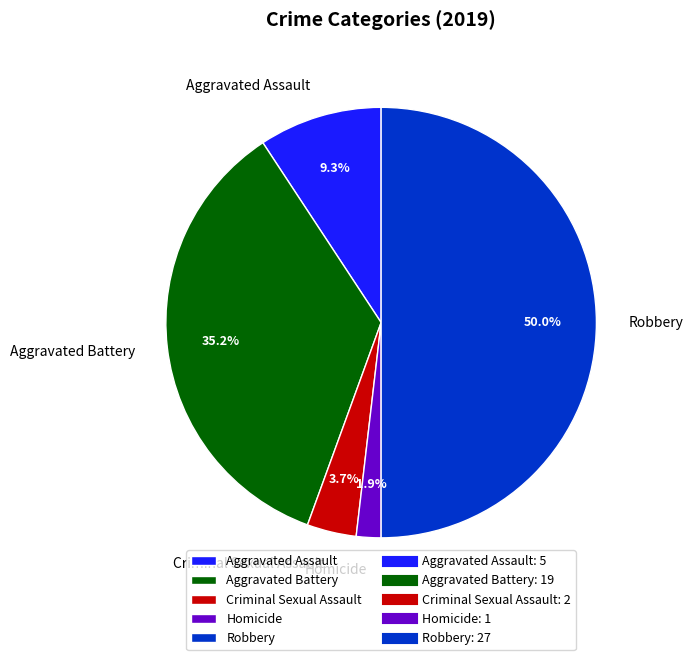

What percentage is the Homicide slice, to the nearest percent?

2%